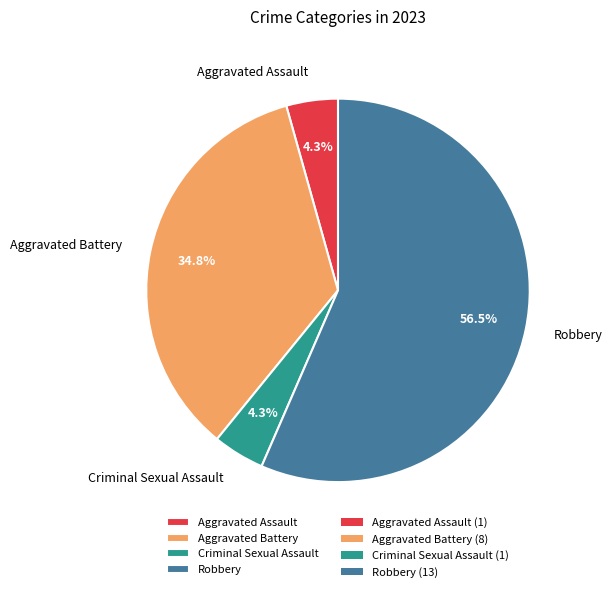

Which slice is the largest?

Robbery